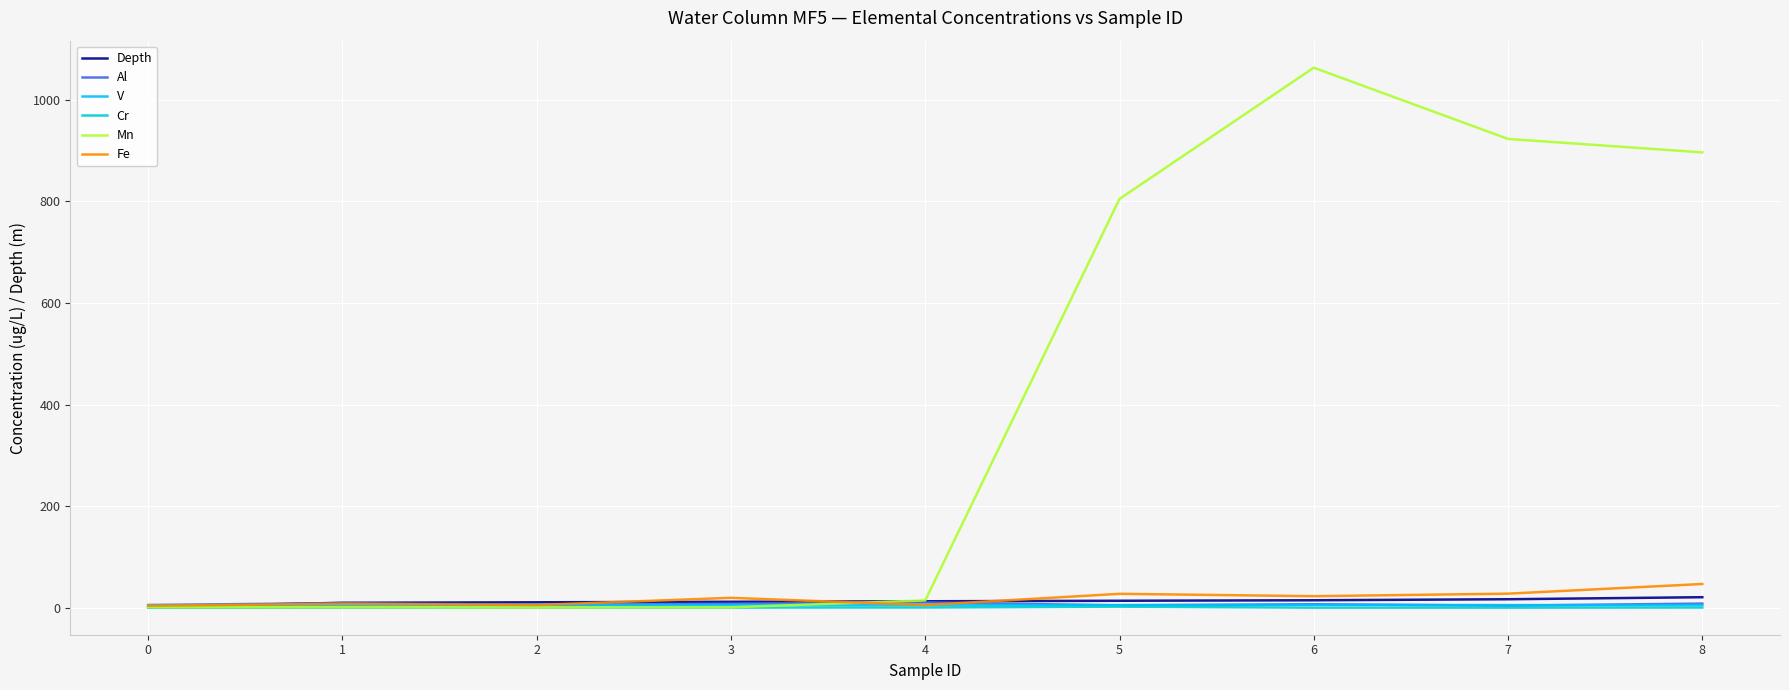

Read the Al value at 0.

5.7